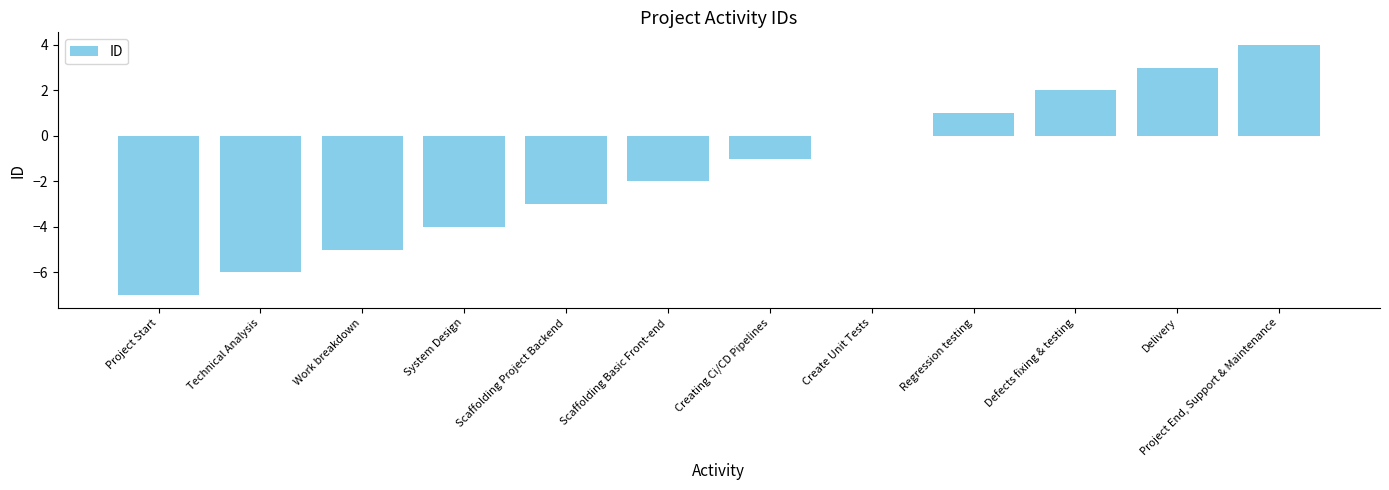

The chart shows a value of -3 at Scaffolding Project Backend. True or false?

True